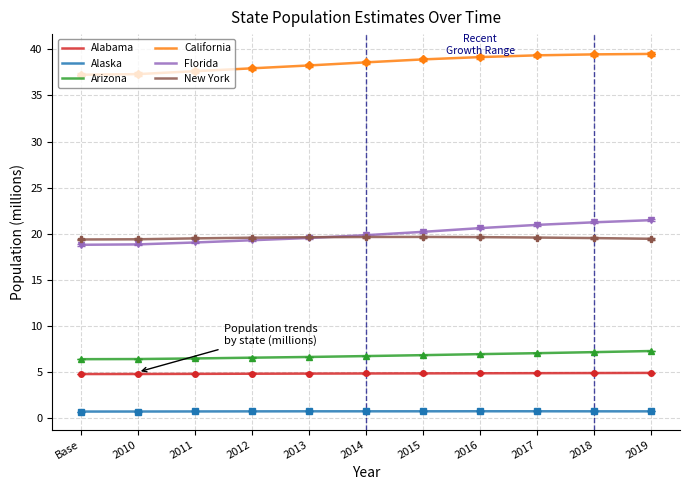

True or false: Florida and California cross at least once.

False